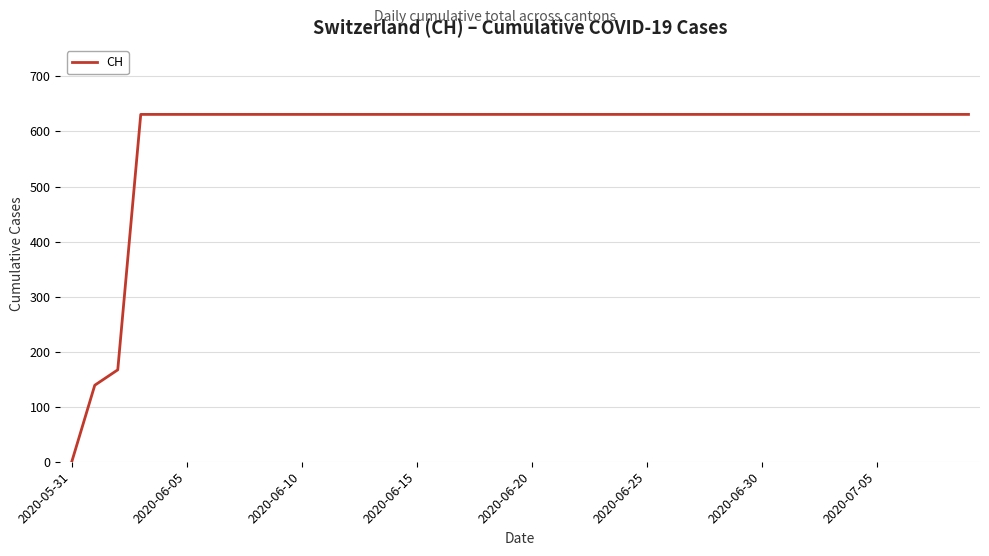

Is this an area chart (filled region under the line)?

No